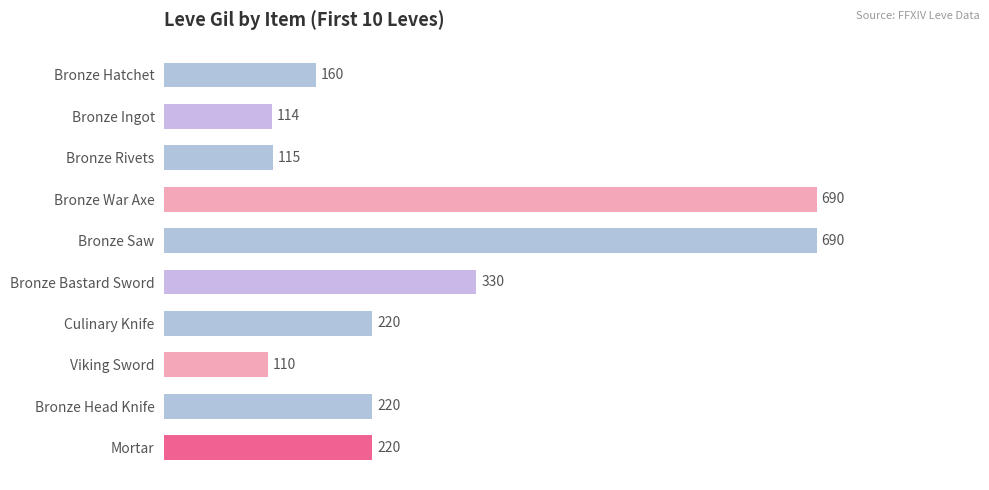

At which label is the value closest to 400?

Bronze Bastard Sword